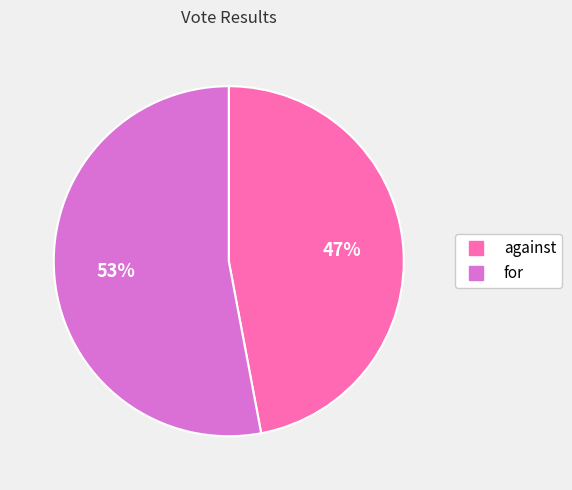

Count the number of slices in the pie.

2